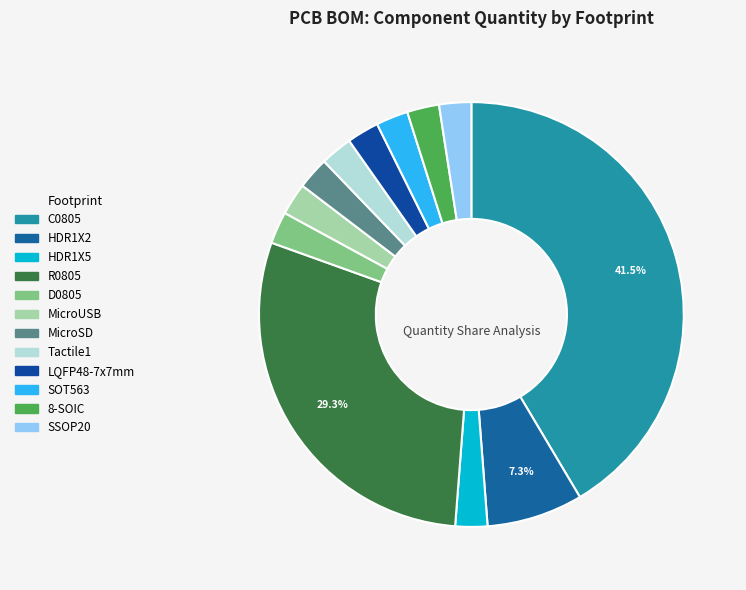

Count the number of slices in the pie.

12